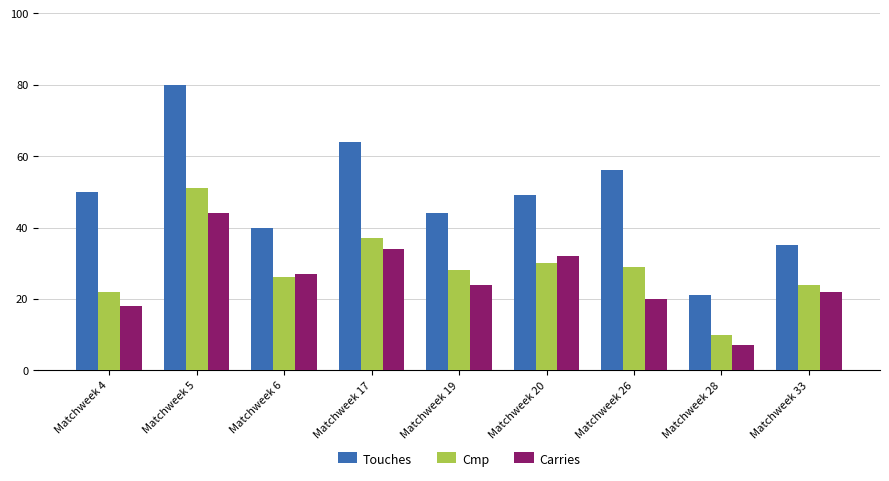

Reading left to right, list all the values displayed in this chart.

Touches: Matchweek 4=50	Matchweek 5=80	Matchweek 6=40	Matchweek 17=64	Matchweek 19=44	Matchweek 20=49	Matchweek 26=56	Matchweek 28=21	Matchweek 33=35
Cmp: Matchweek 4=22	Matchweek 5=51	Matchweek 6=26	Matchweek 17=37	Matchweek 19=28	Matchweek 20=30	Matchweek 26=29	Matchweek 28=10	Matchweek 33=24
Carries: Matchweek 4=18	Matchweek 5=44	Matchweek 6=27	Matchweek 17=34	Matchweek 19=24	Matchweek 20=32	Matchweek 26=20	Matchweek 28=7	Matchweek 33=22